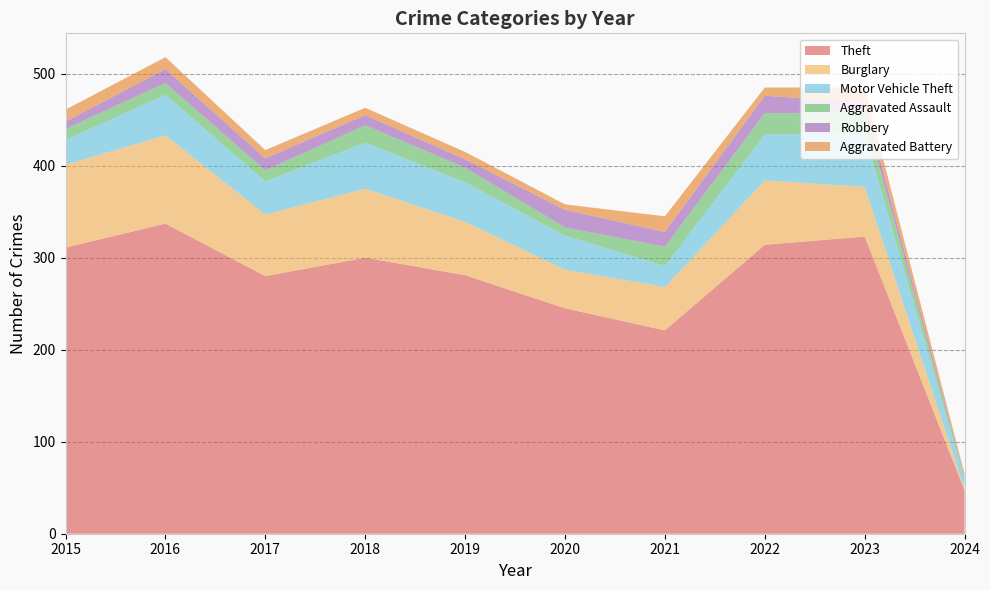

Reading left to right, transcribe all the data shown in this chart.

Theft: 2015=311	2016=337	2017=280	2018=300	2019=281	2020=245	2021=221	2022=314	2023=323	2024=47
Burglary: 2015=90	2016=96	2017=67	2018=75	2019=58	2020=42	2021=47	2022=70	2023=54	2024=2
Motor Vehicle Theft: 2015=27	2016=44	2017=36	2018=50	2019=43	2020=37	2021=23	2022=50	2023=58	2024=10
Aggravated Assault: 2015=12	2016=13	2017=12	2018=19	2019=16	2020=9	2021=21	2022=23	2023=22	2024=2
Robbery: 2015=8	2016=15	2017=13	2018=11	2019=9	2020=19	2021=16	2022=19	2023=12	2024=1
Aggravated Battery: 2015=13	2016=13	2017=9	2018=8	2019=8	2020=6	2021=17	2022=9	2023=16	2024=3